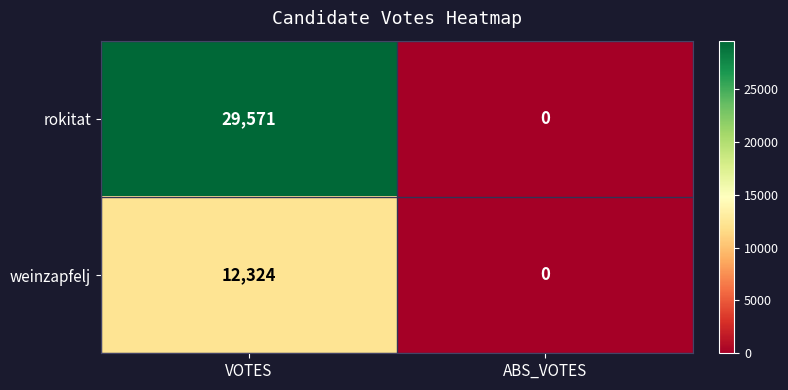

How many distinct data groups are displayed?

2